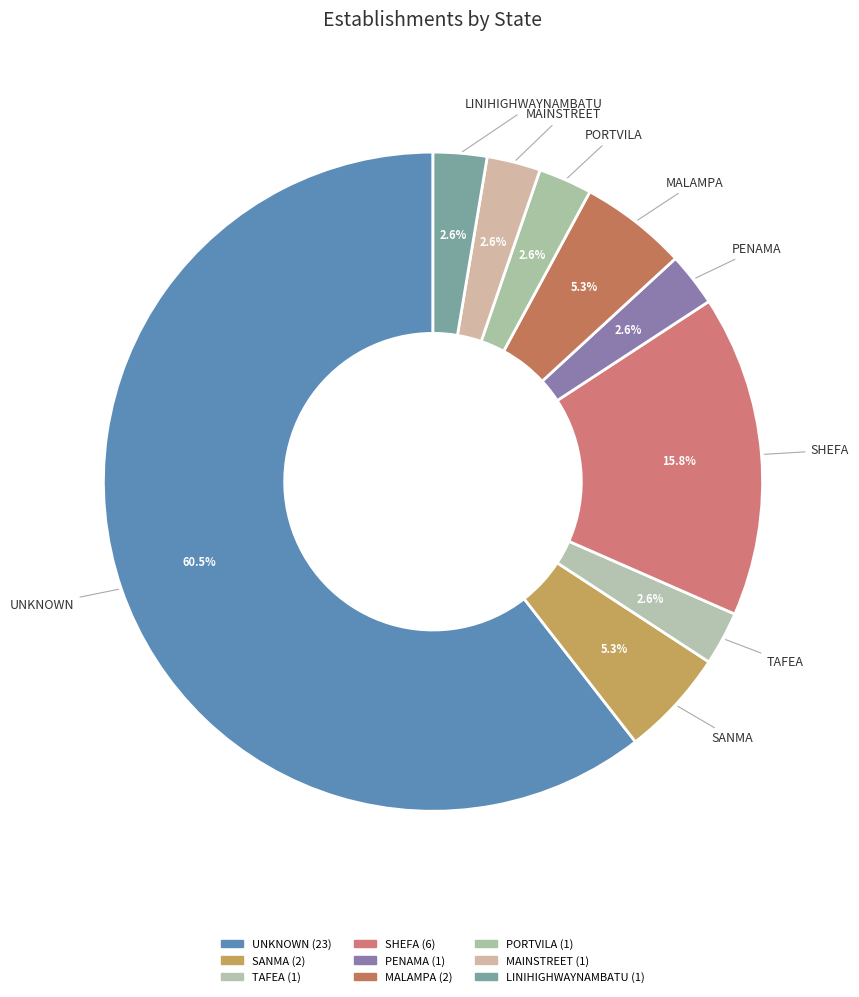

How many segments does this pie chart have?

9